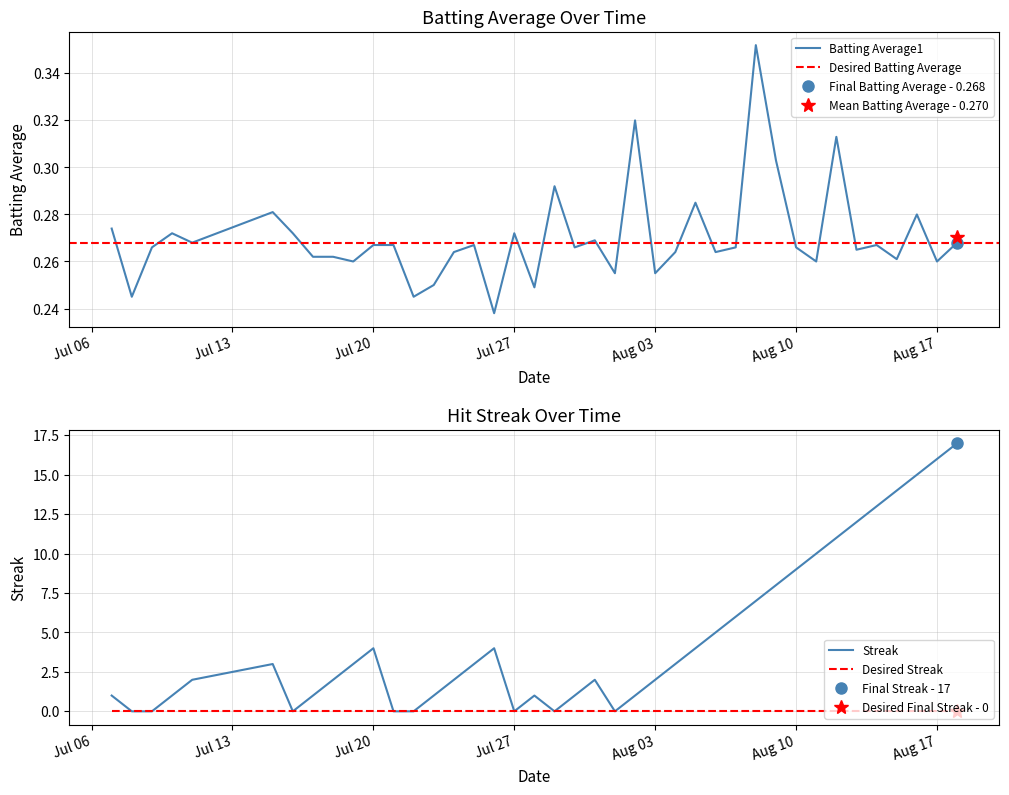

After their last crossing, which series has the higher values: Streak or Batting Average1?

Streak